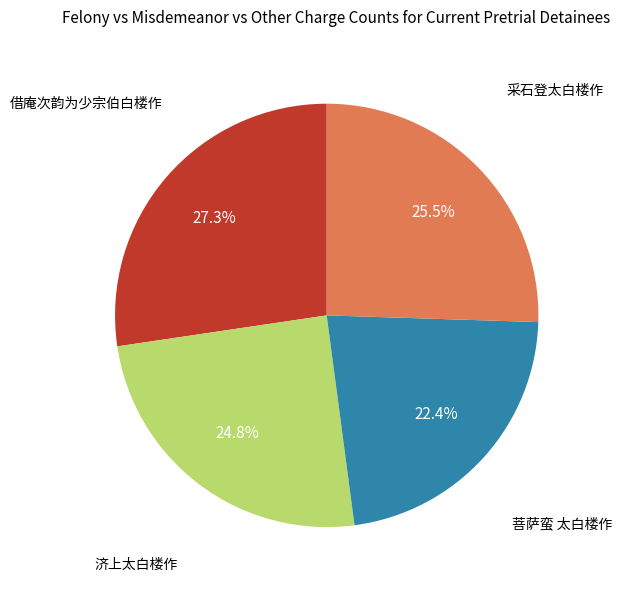

To the nearest percent, what is the average slice percentage?

25%